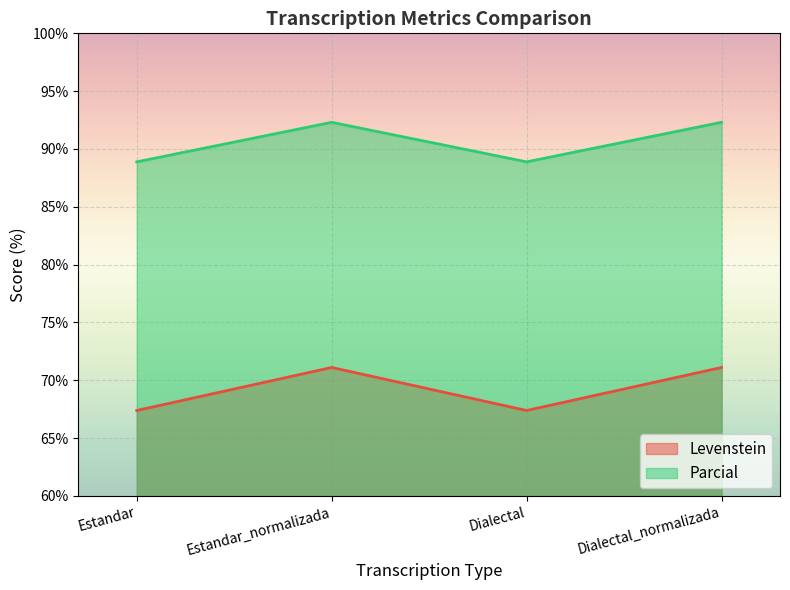

True or false: Levenstein and Parcial cross at least once.

False